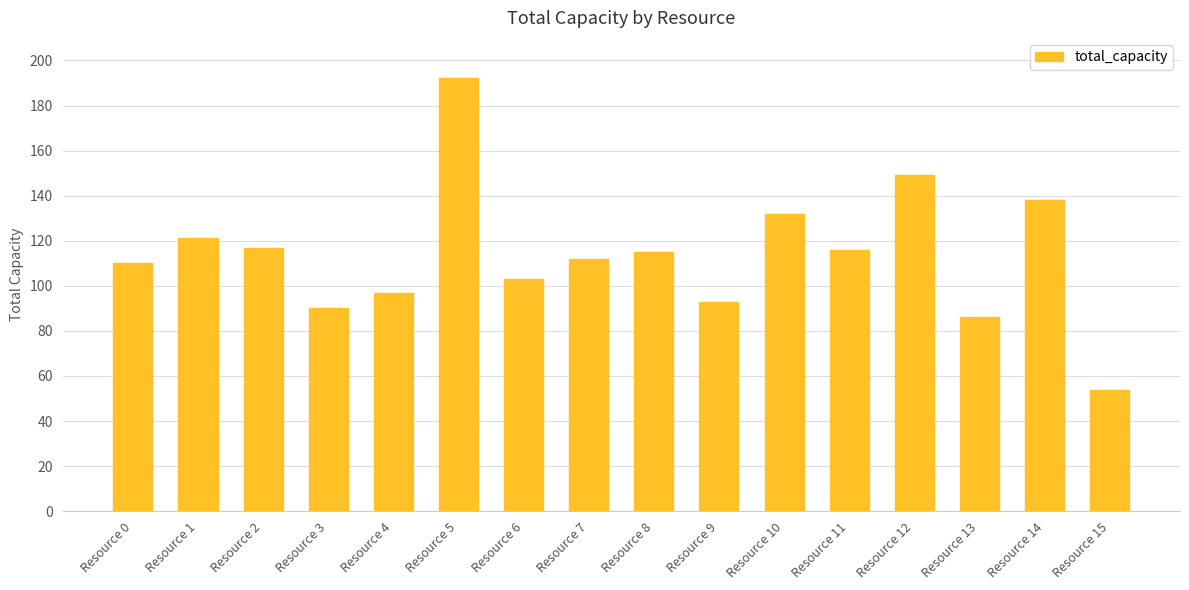

What value does the data have at Resource 15, to the nearest 10?

50